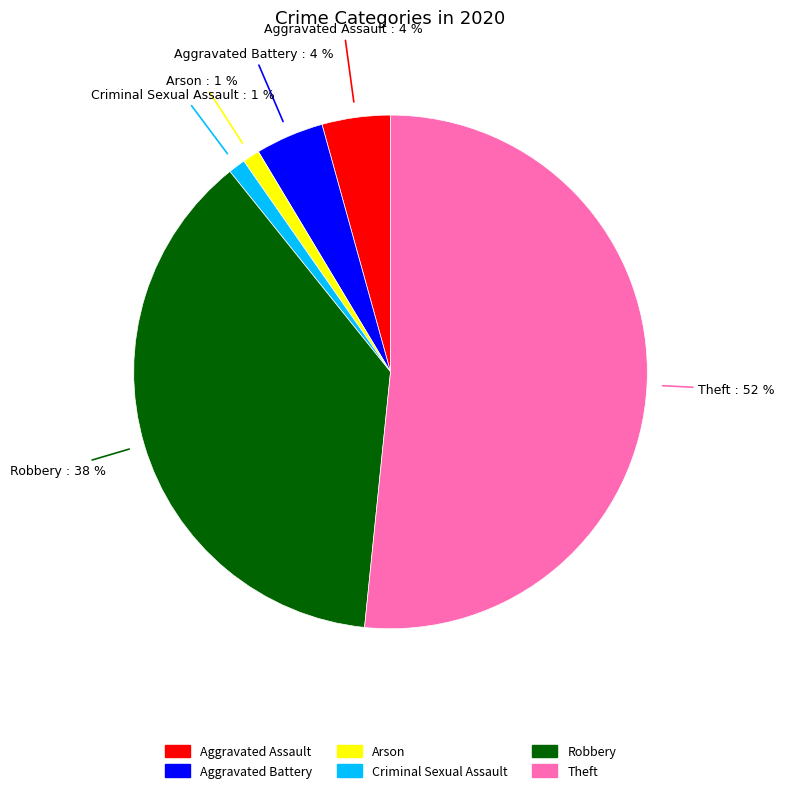

Which slice is the largest?

Theft